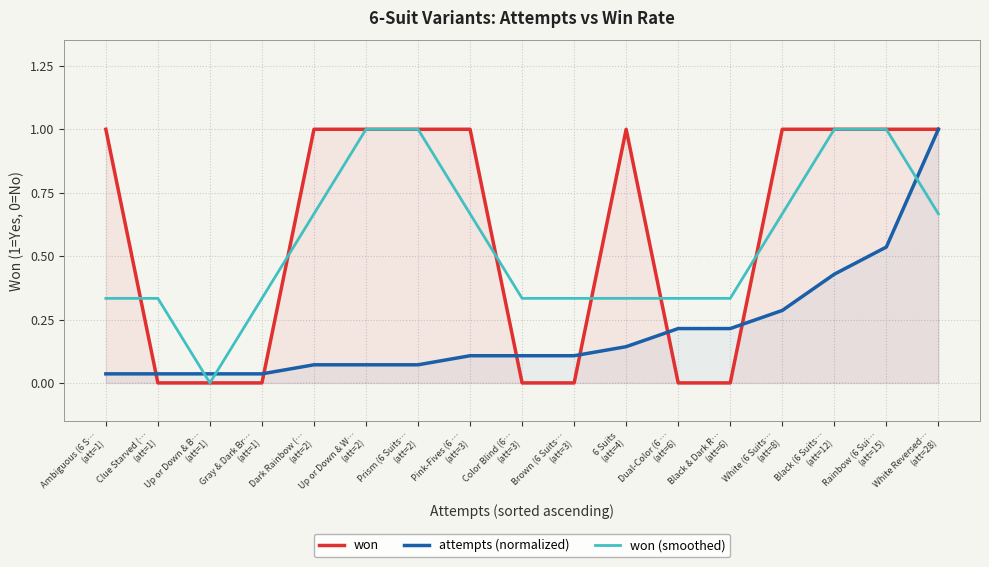

What is the difference between the highest and lowest values at Up or Down & W…
(att=2)?

0.9